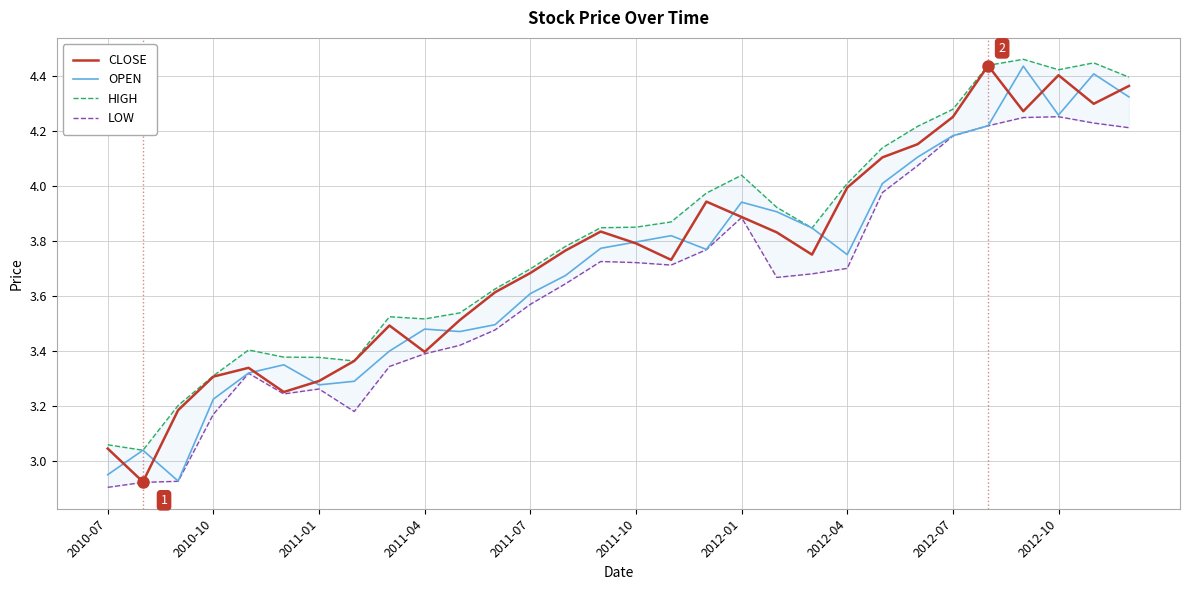

The OPEN series shows 3.8 at 17. True or false?

True